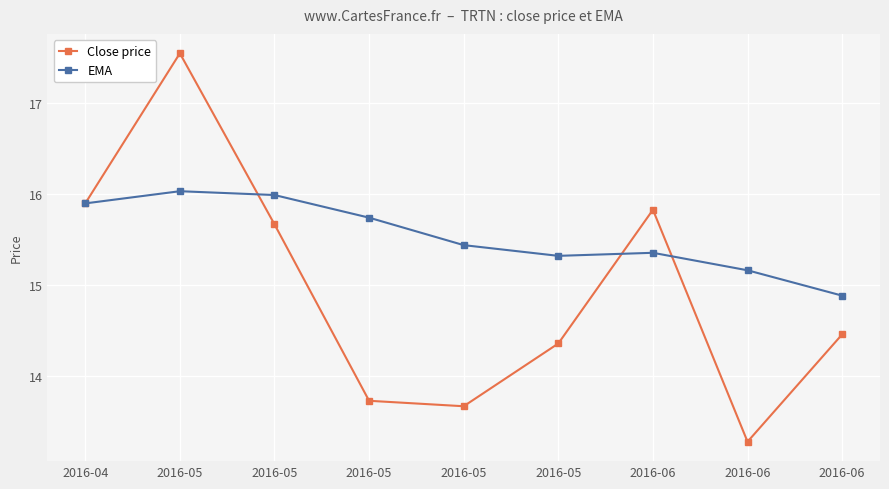

What is the total value across all series at 2016-05?

33.6